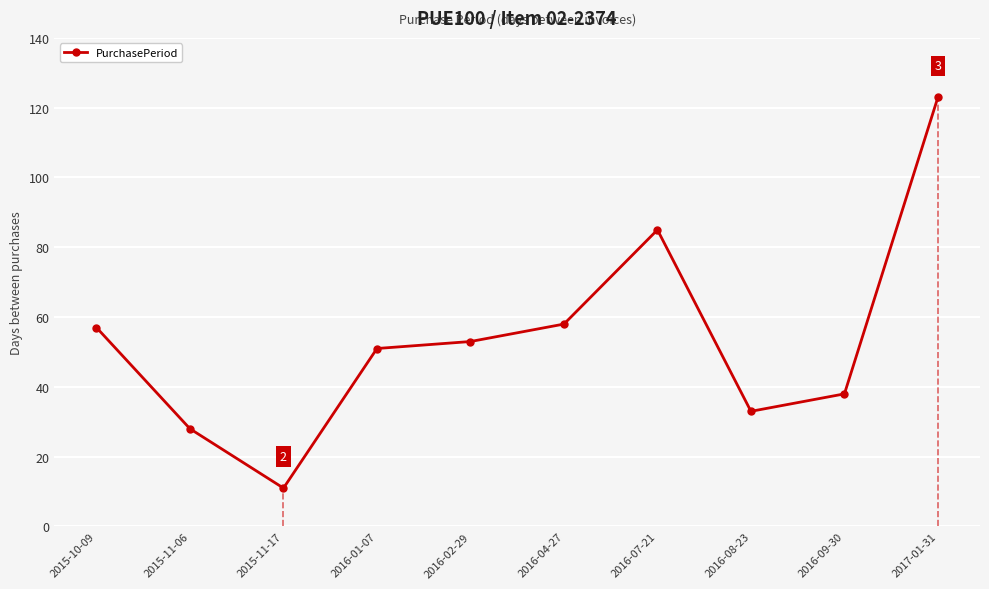

Is it true that the value at 2017-01-31 is 123?

True